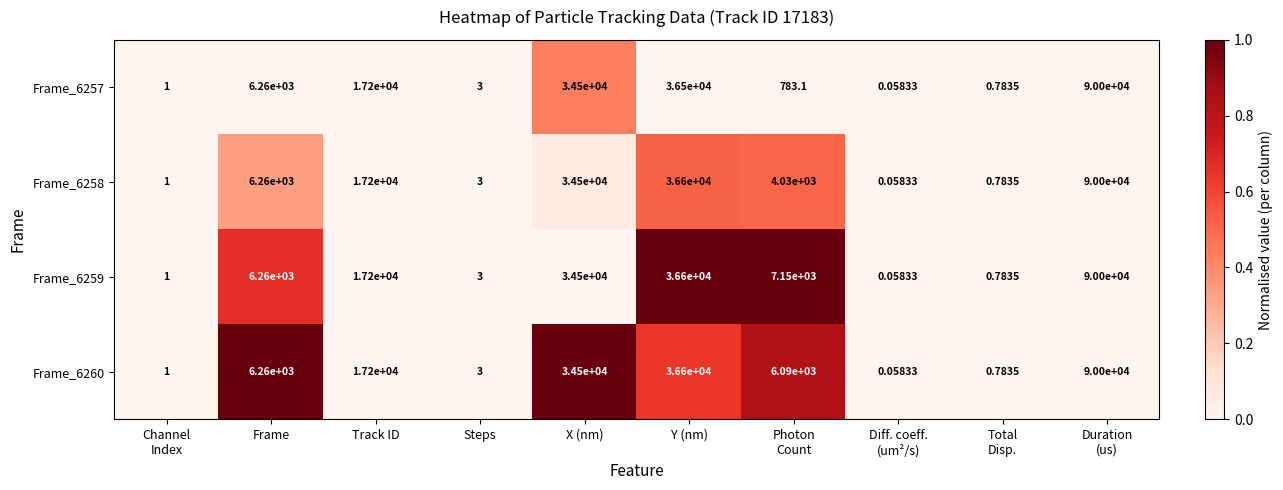

Where is Frame_6260 nearest to the value 45000?

Y (nm)